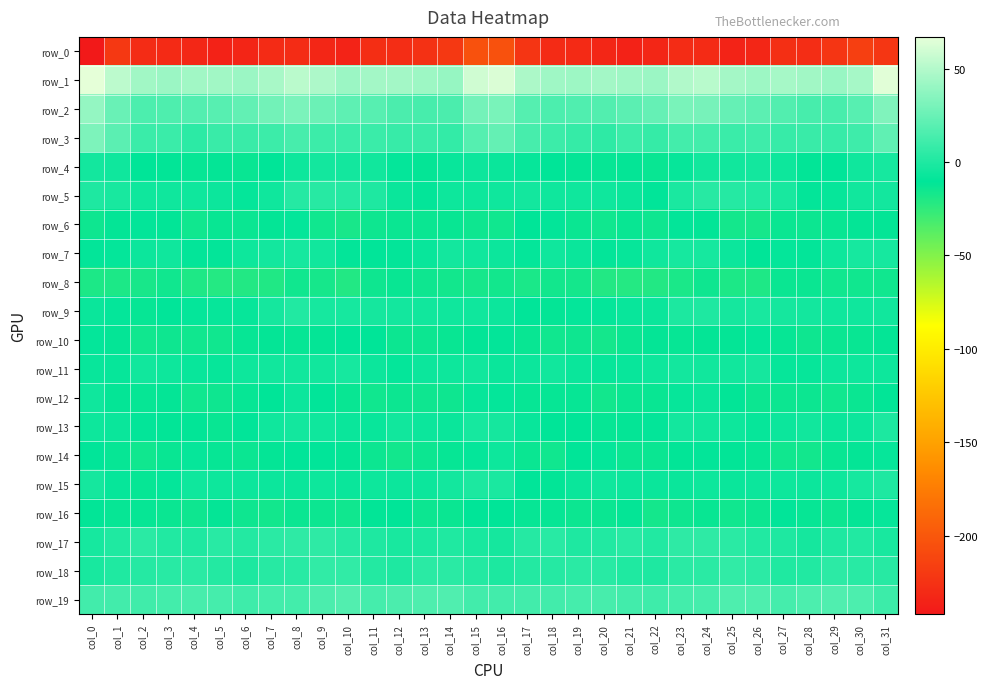

What is the spread (max minus min) of values at col_3?

272.4